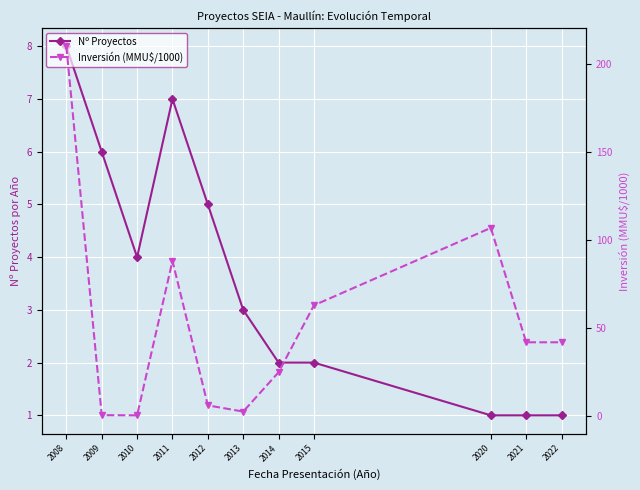

At 2010, list the series in order from largest to smallest.

Nº Proyectos, Inversión (MMU$/1000)